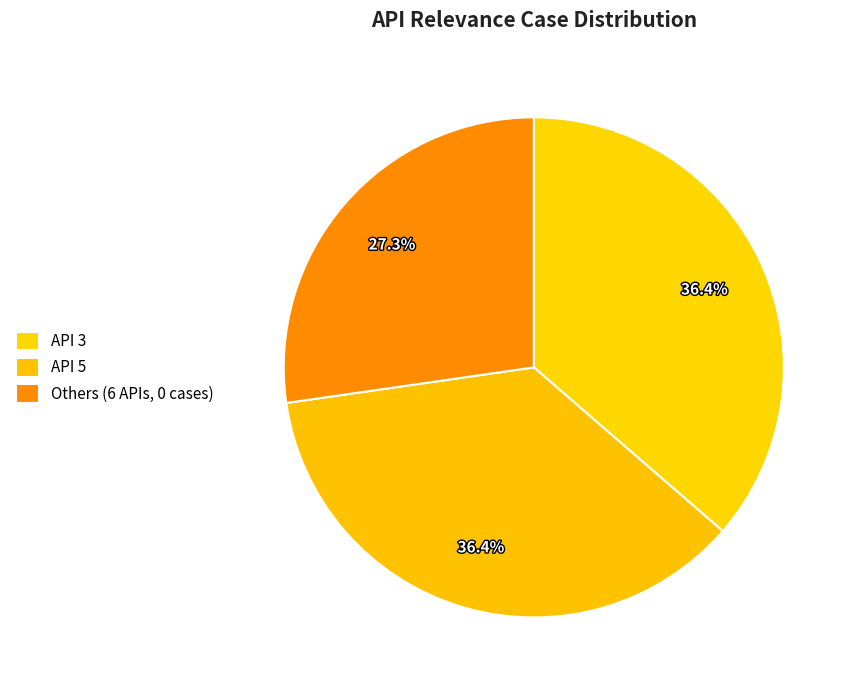

How many slices are in this pie chart?

3